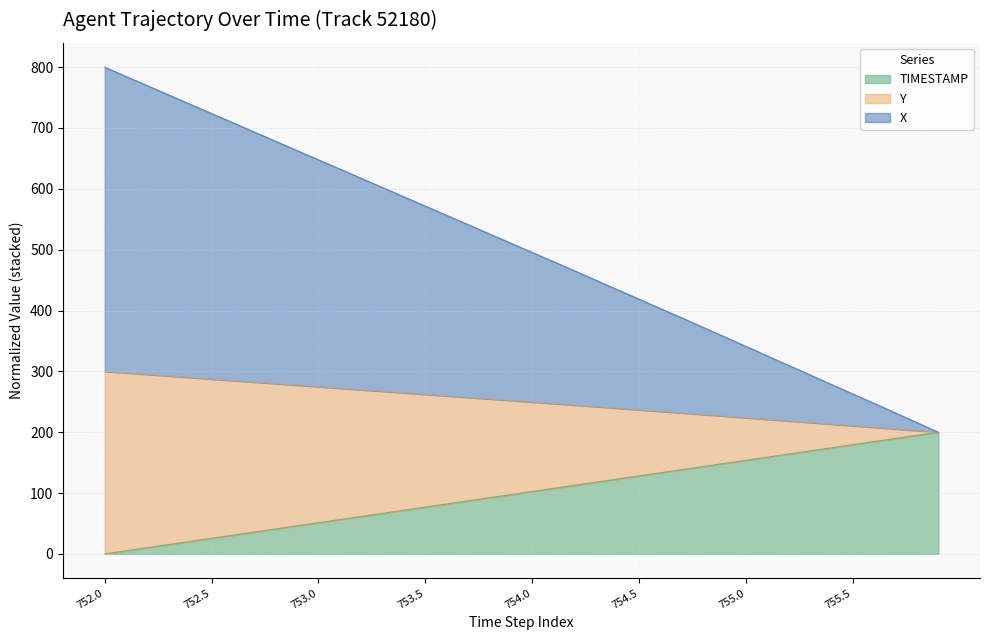

What is the maximum value shown in the chart?

800.0